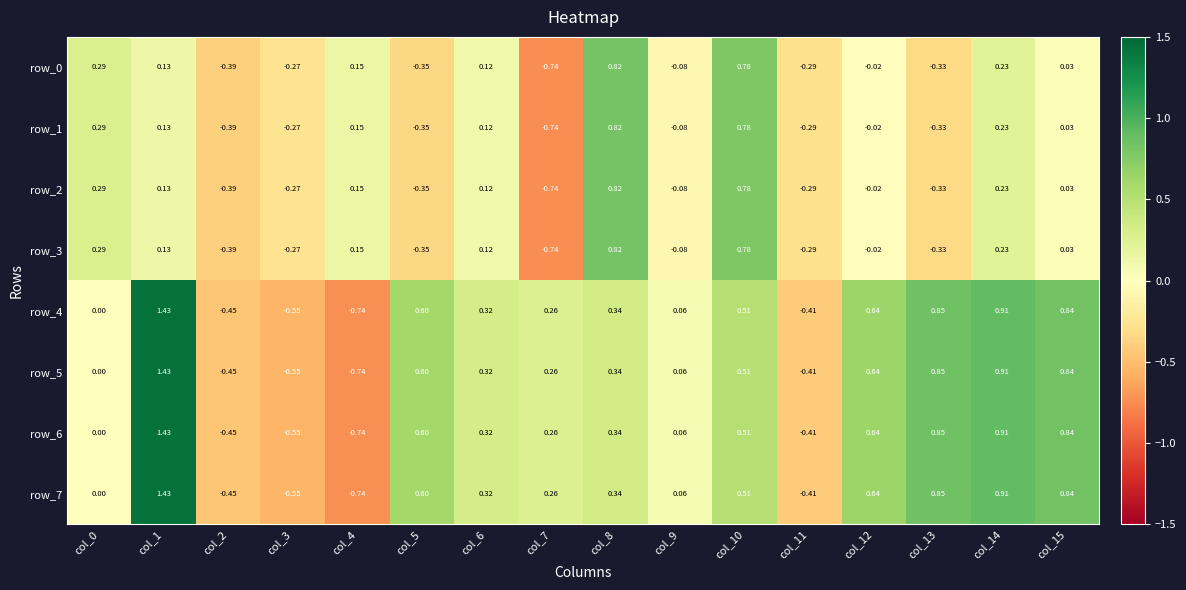

What is the minimum value for row_0?

-0.7